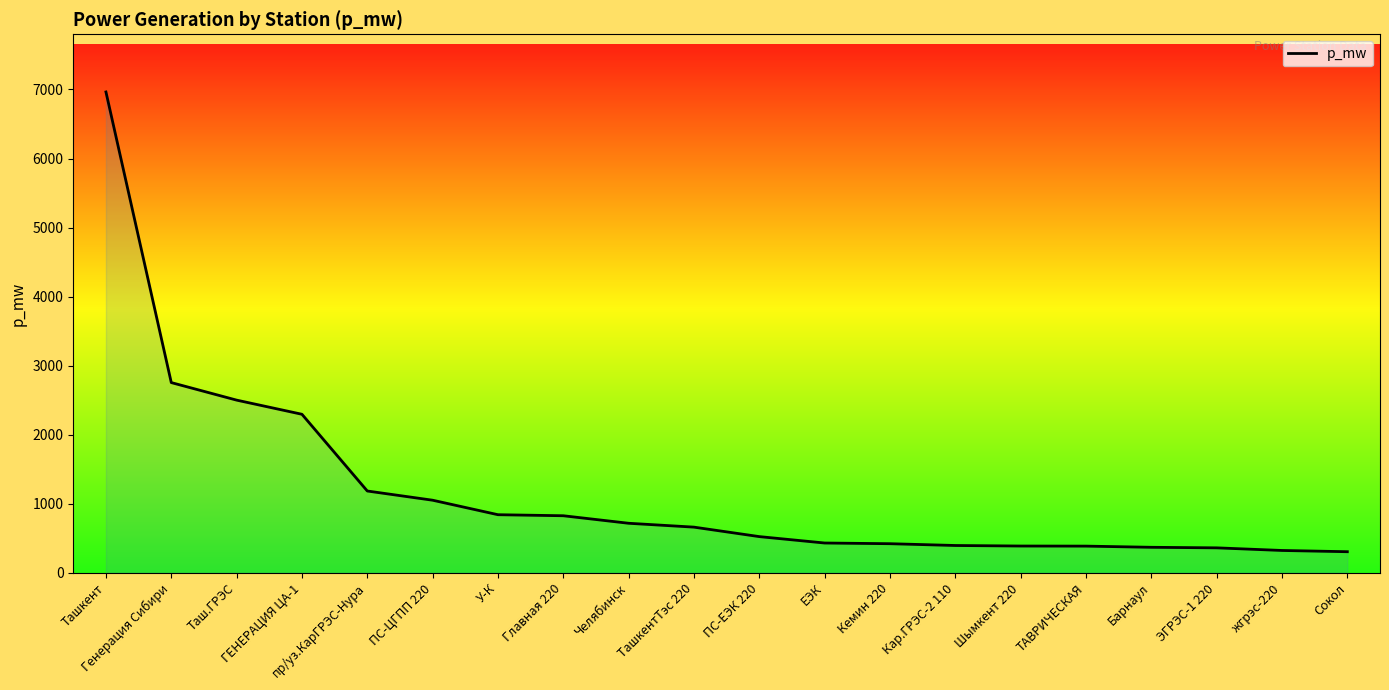

What is the change in value from ТашкентТэс 220 to Барнаул?

-292.0